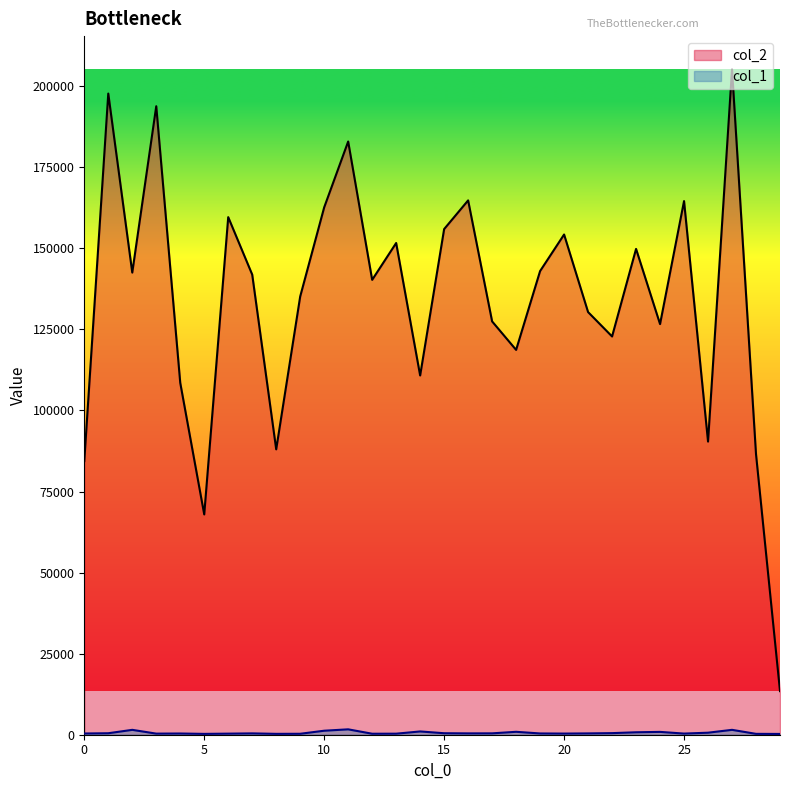

What is the difference between the maximum and minimum values in the col_1 series?

1423